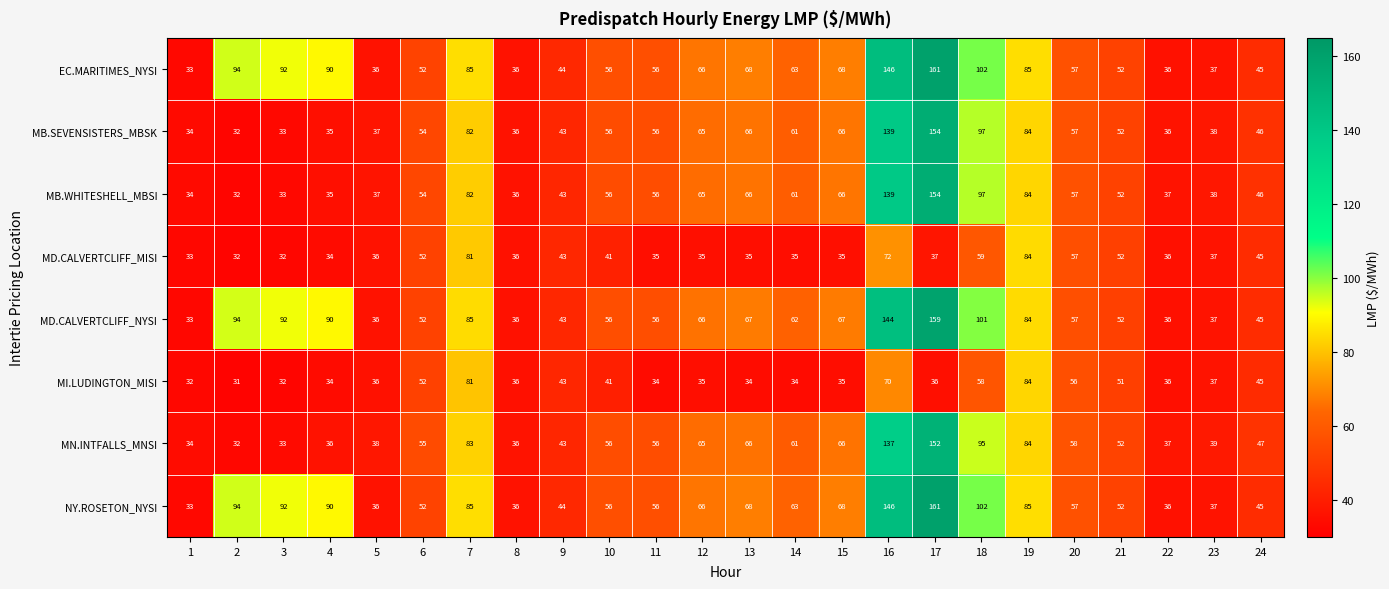

What is the total value across all series at 6?

423